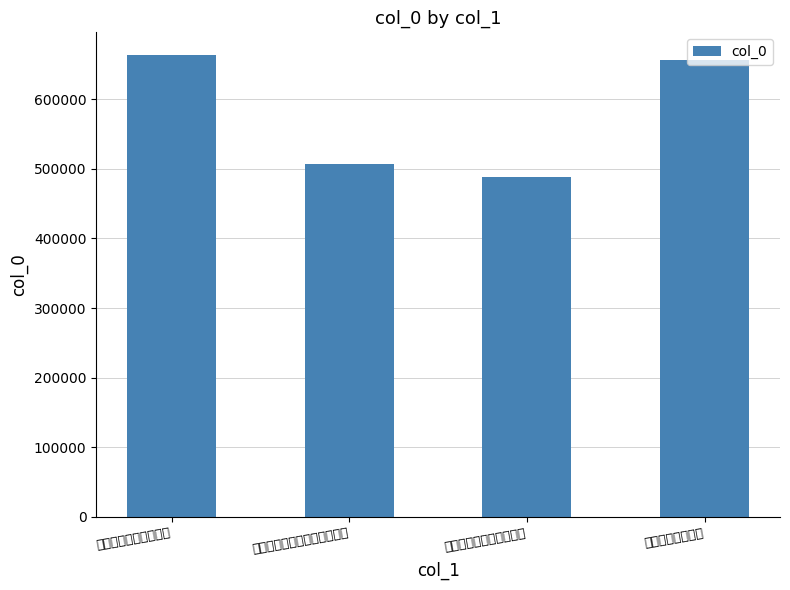

Rank the categories by value from lowest to highest.

题四皓图为黄山人全之寿, 题商山四皓图为陈徵士致广题, 四皓图为饶雯峰题, 四皓图为赵十松明府题